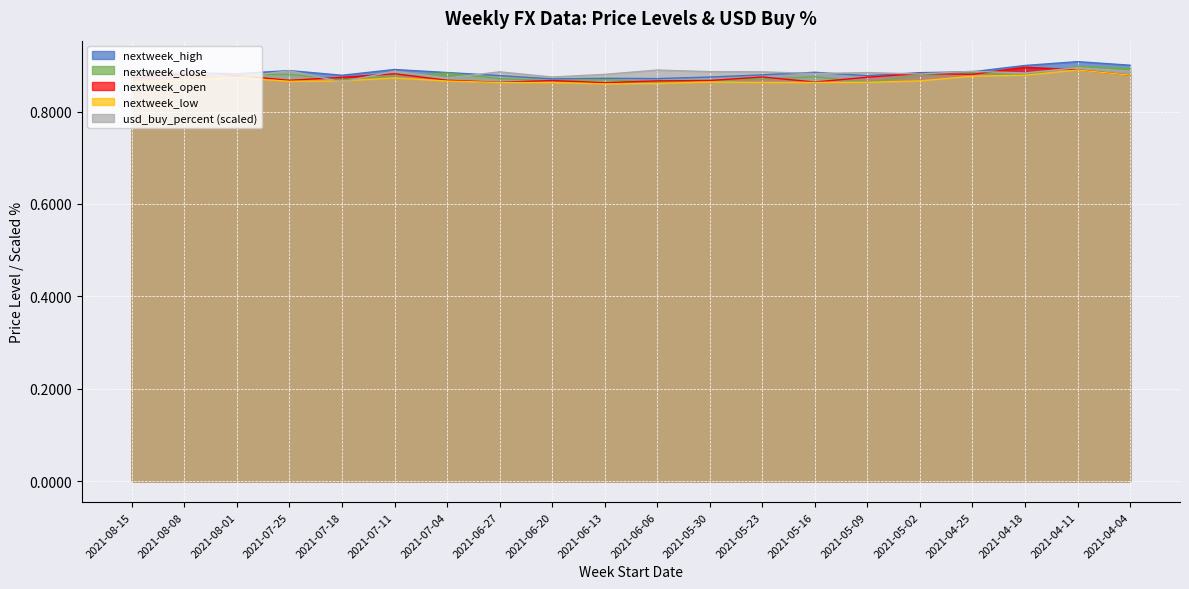

What is the average value of the usd_buy_percent series?

0.9